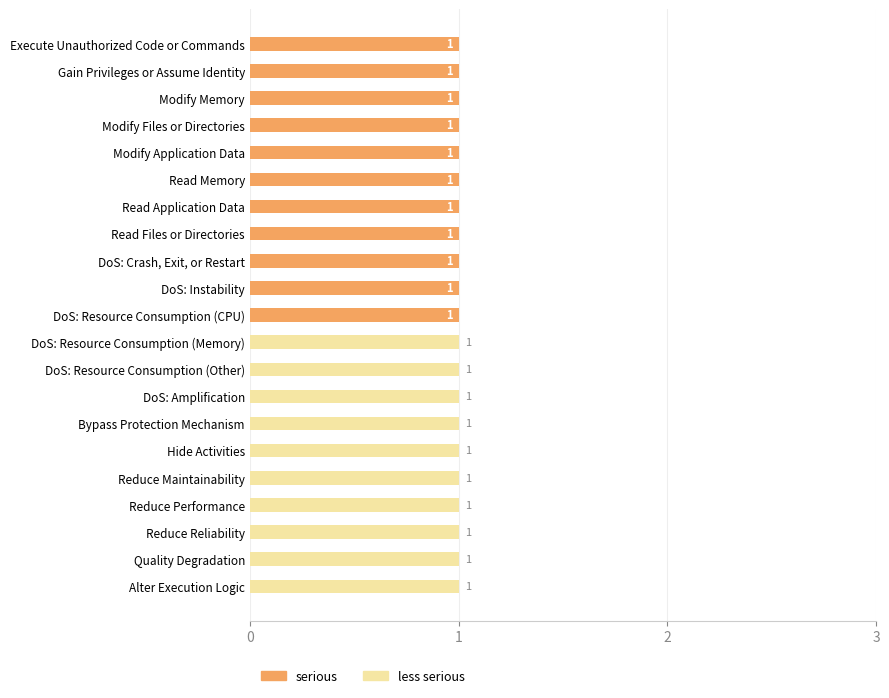

What is the sum of all serious values?

11